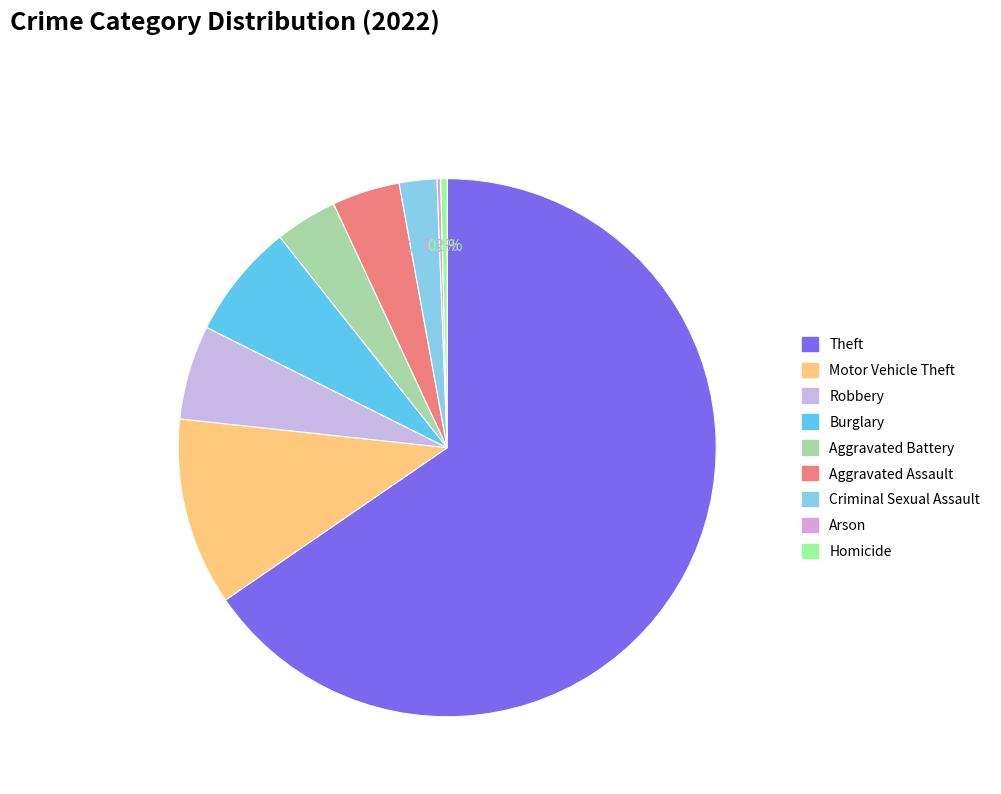

Rank the categories by value from highest to lowest.

Theft, Motor Vehicle Theft, Burglary, Robbery, Aggravated Assault, Aggravated Battery, Criminal Sexual Assault, Homicide, Arson